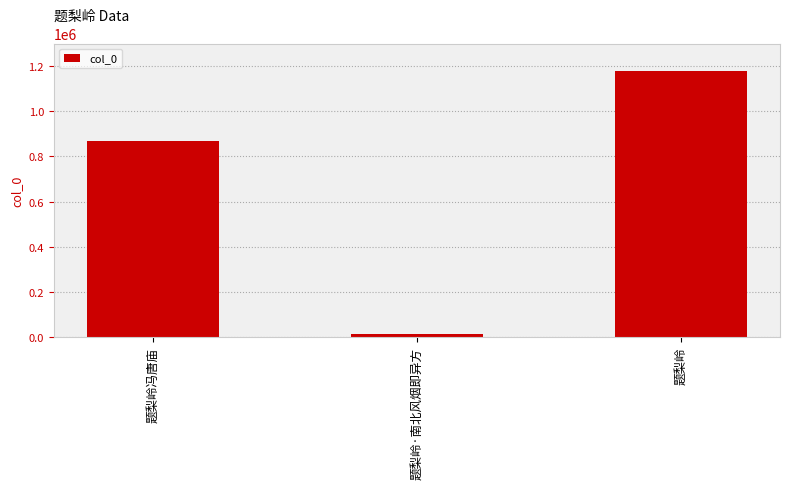

Rank the categories by value from highest to lowest.

题梨岭, 题梨岭冯唐庙, 题梨岭·南北风烟即异方